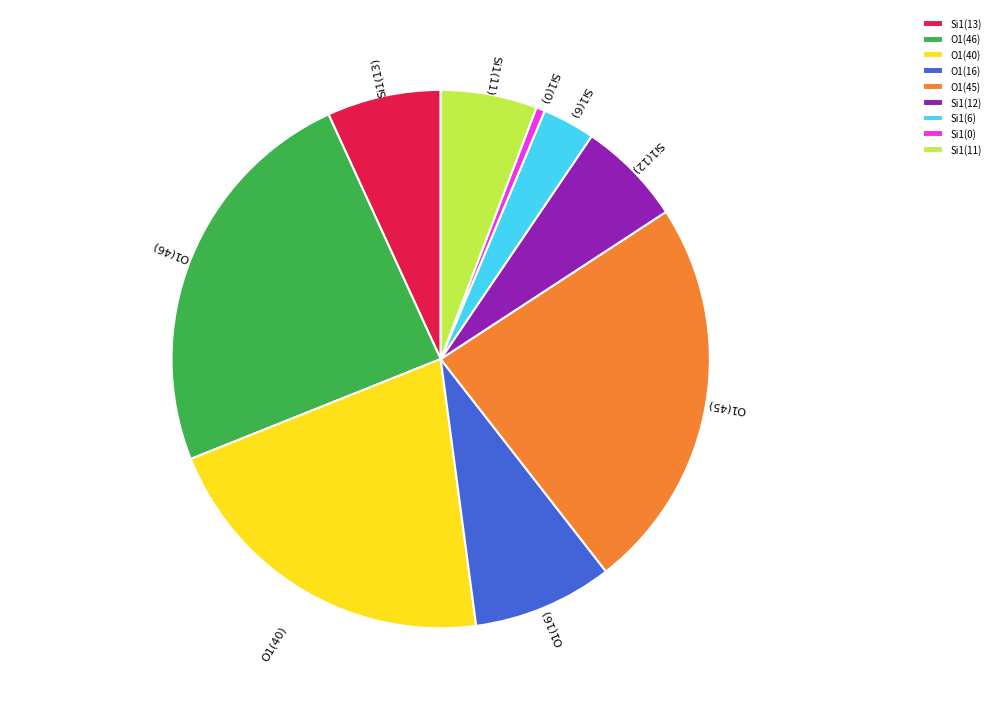

Do O1(46) and O1(16) together represent more than half of the pie?

No